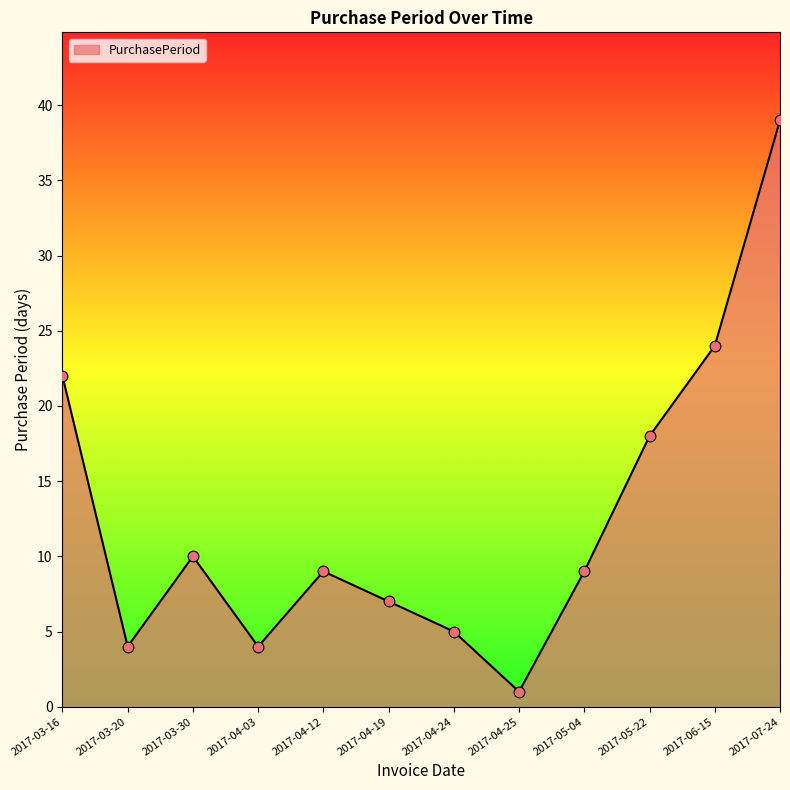

Which has a higher value, 2017-04-03 or 2017-04-19?

2017-04-19